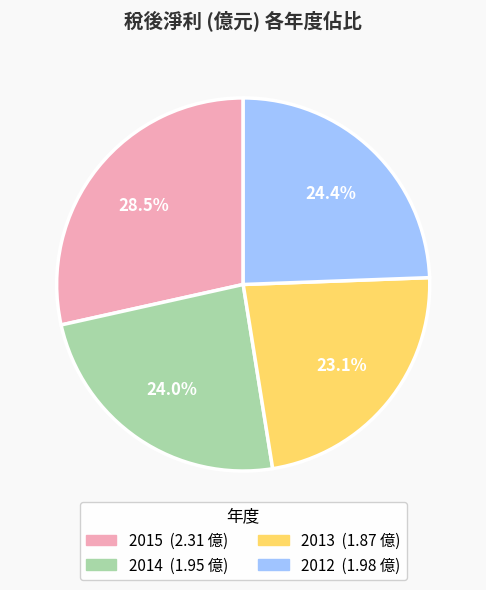

Which category has the smallest portion of the pie?

2013